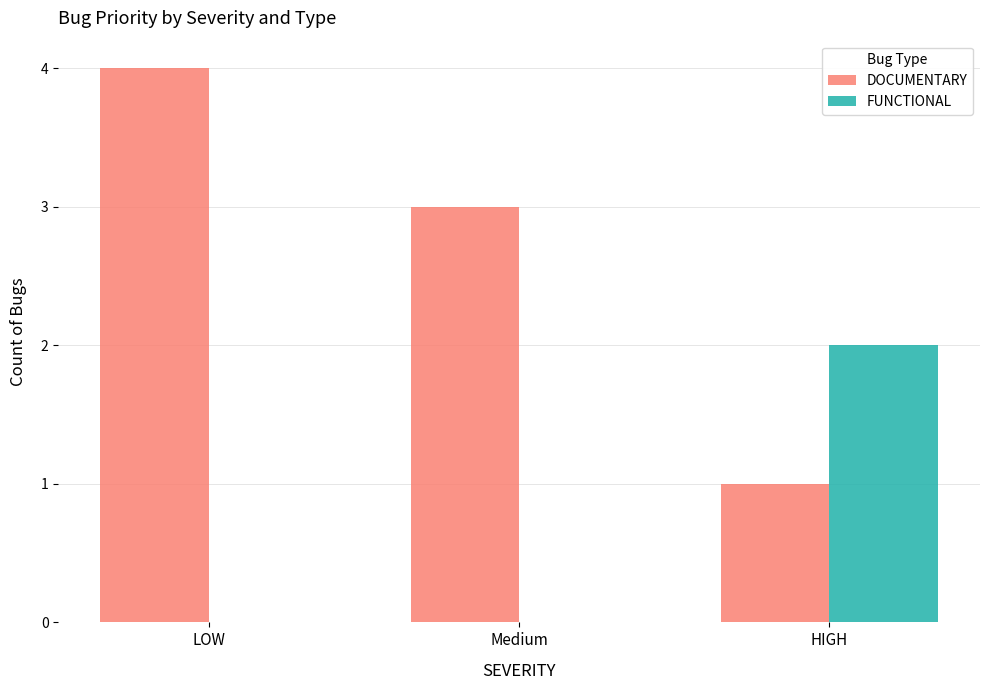

What value does the DOCUMENTARY series have at HIGH?

1